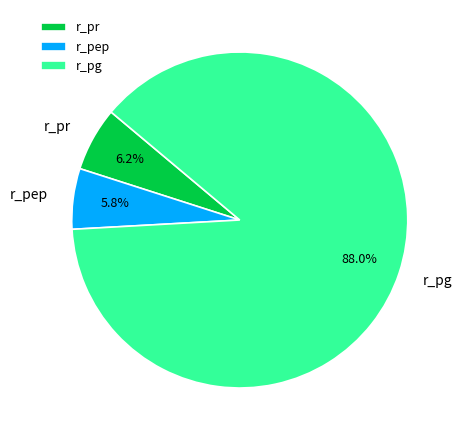

What percentage is the r_pr slice, to the nearest percent?

6%